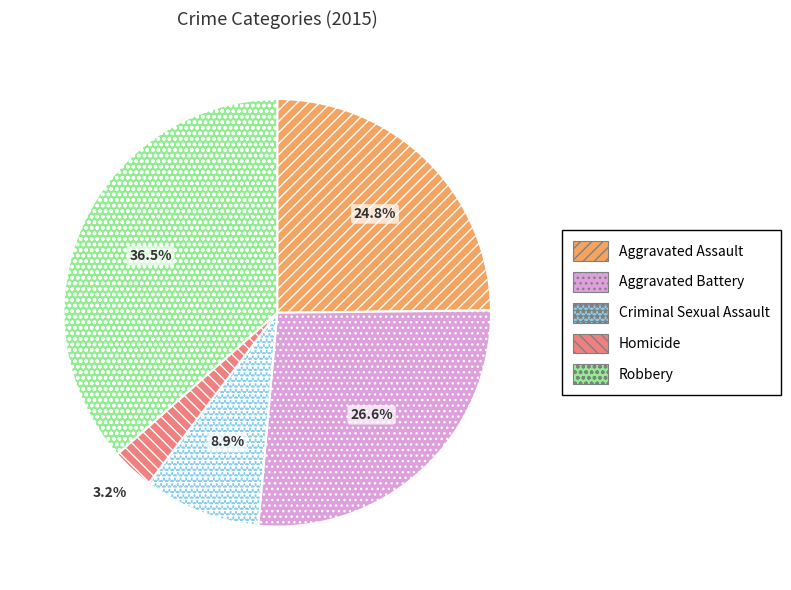

What is the ratio of the value at Criminal Sexual Assault to the value at Robbery?

0.2